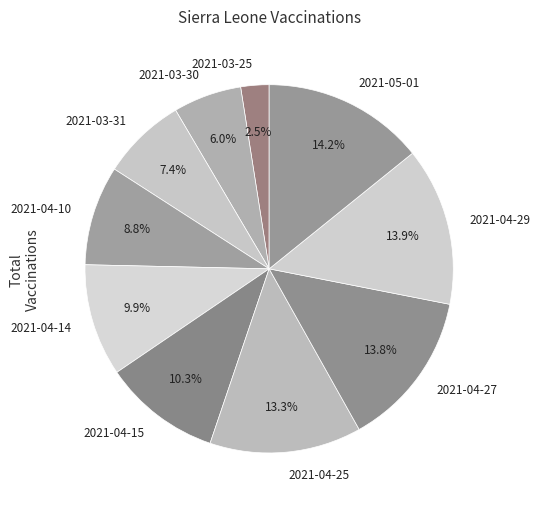

Which category has the smallest portion of the pie?

2021-03-25